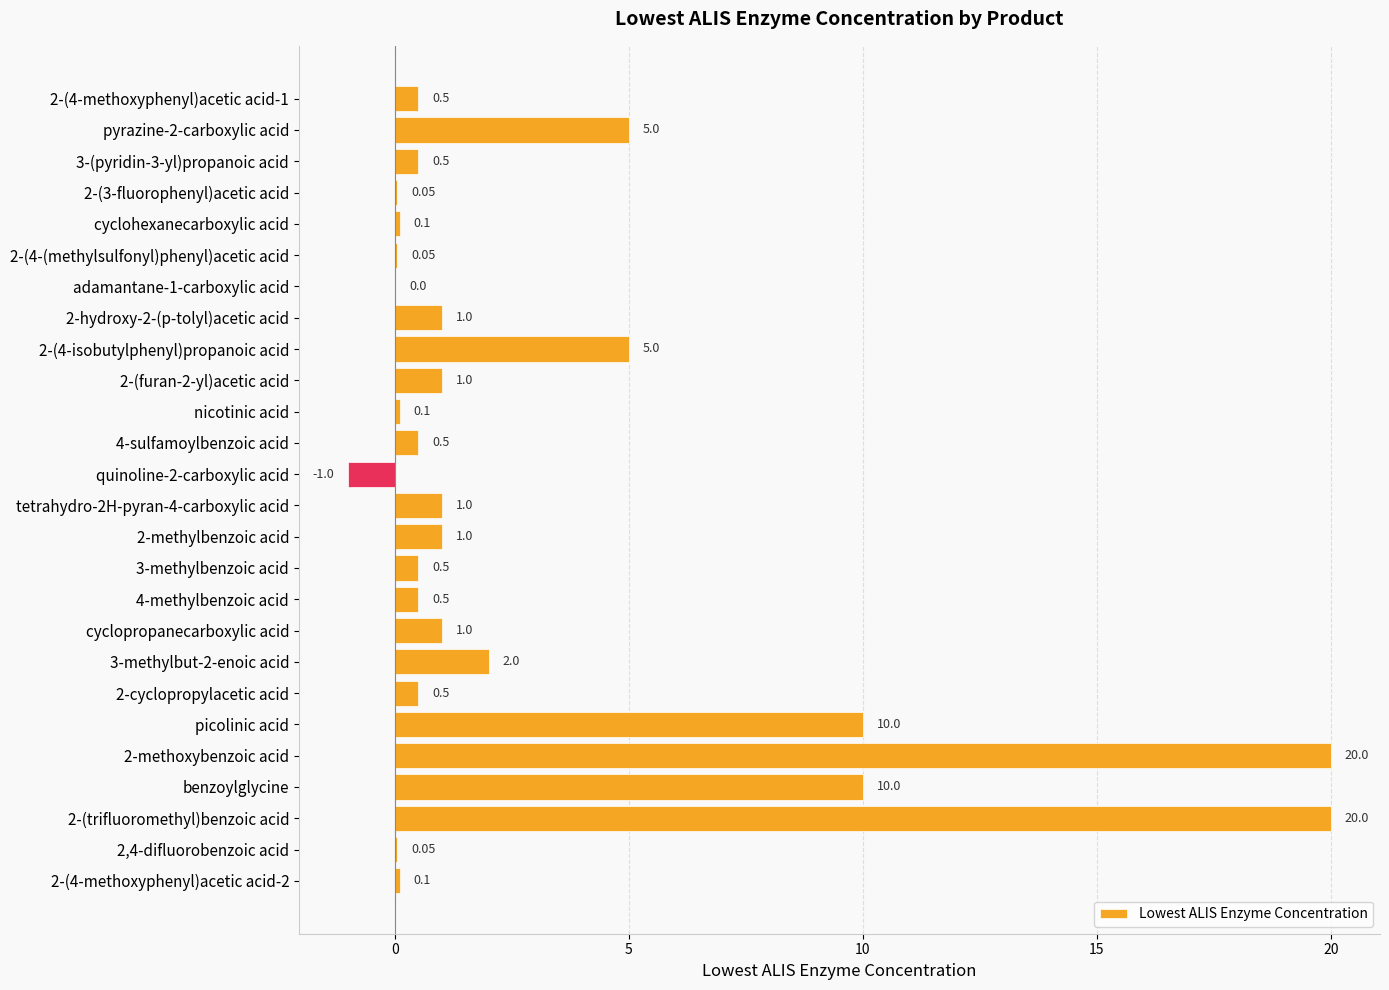

What is the sum of the values at 3-(pyridin-3-yl)propanoic acid and 2-(4-methoxyphenyl)acetic acid-1?

1.0